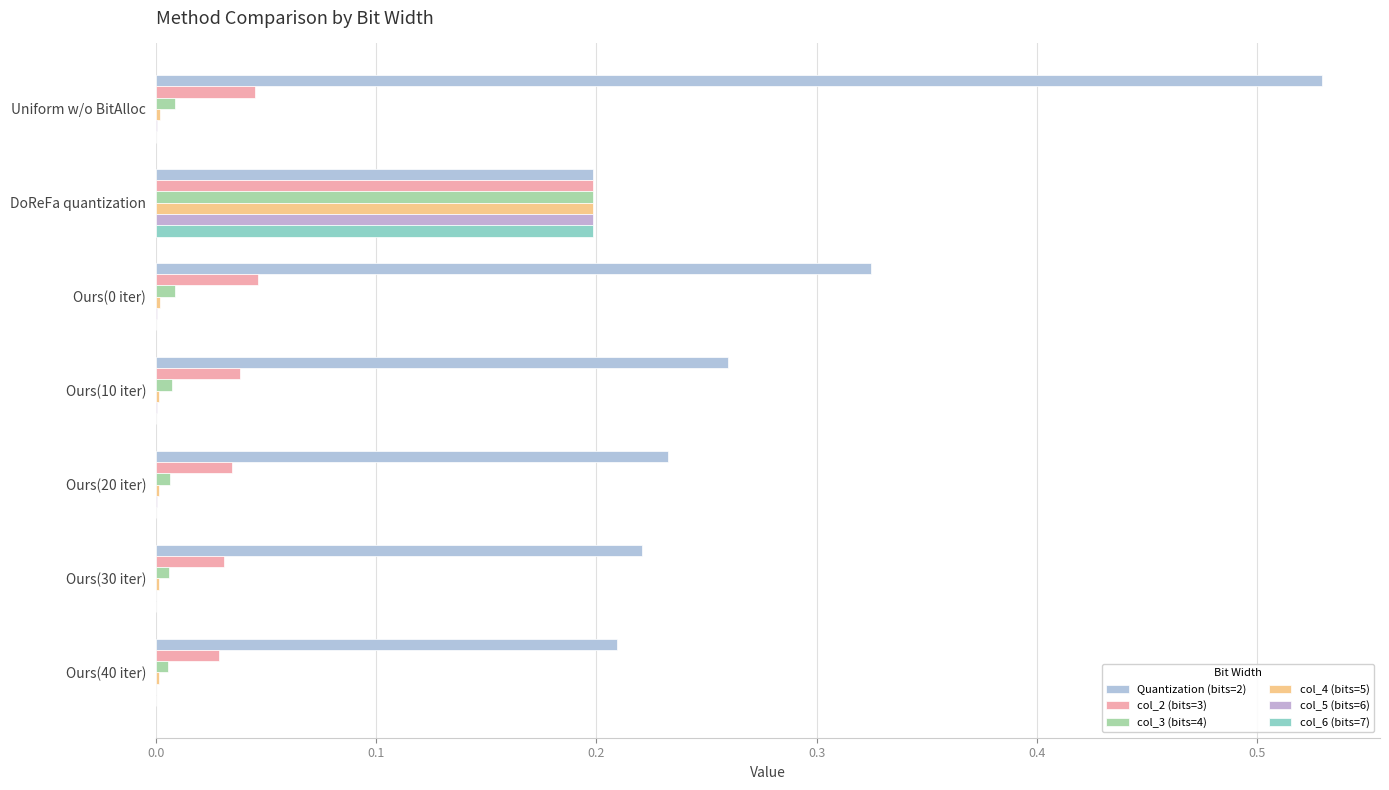

Which series has the largest range (max minus min)?

Quantization (bits=2)